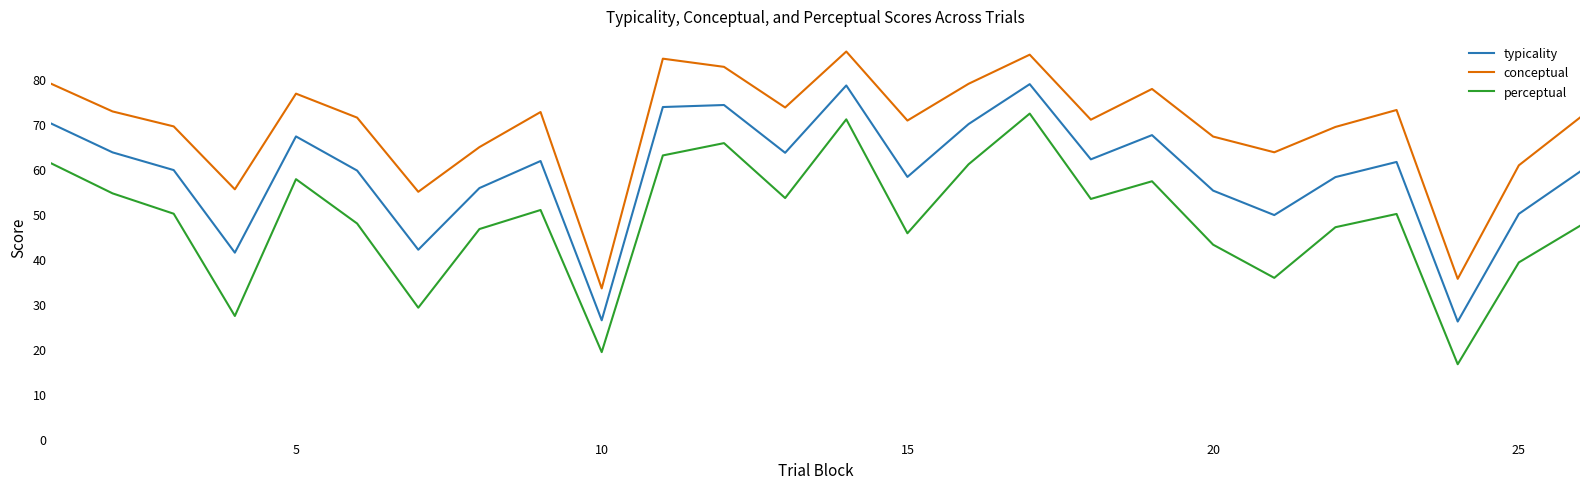

What is the smallest value displayed?

16.5